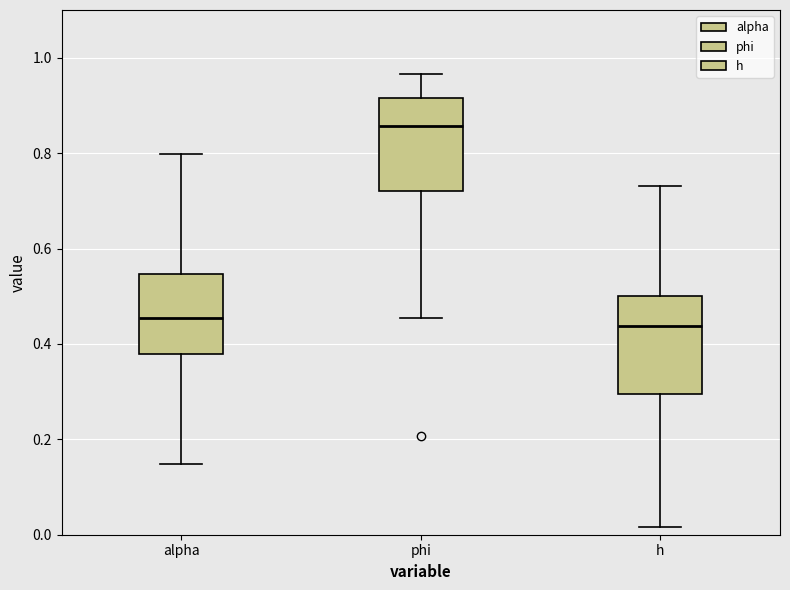

Where is the lower edge of the box for alpha on the y-axis? The values are not printed on the chart, so give them approximately, as read against the axis.

0.38